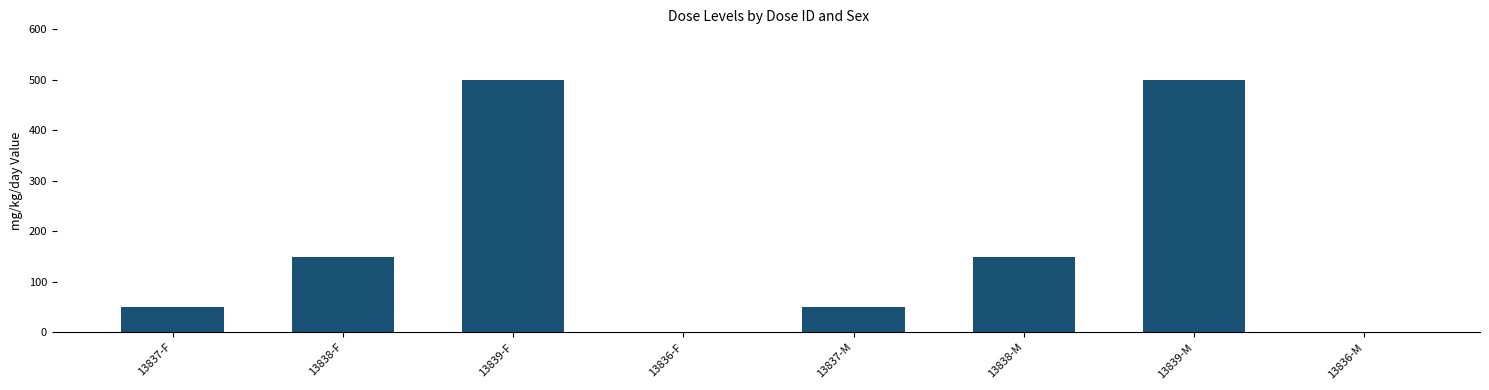

What is the sum of all values?

1400